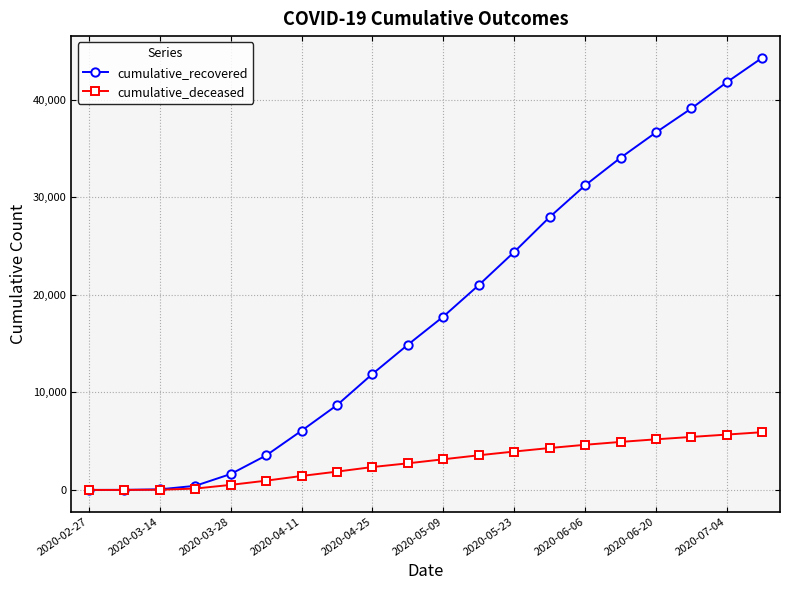

List the series in order of their peak value, lowest first.

cumulative_deceased, cumulative_recovered